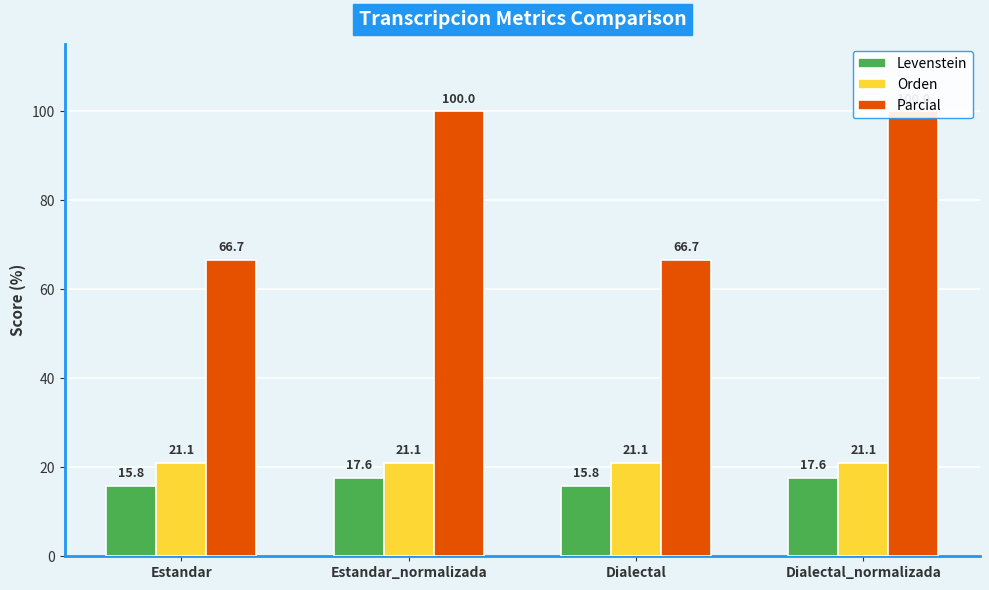

At which label is Levenstein closest to 16?

Estandar